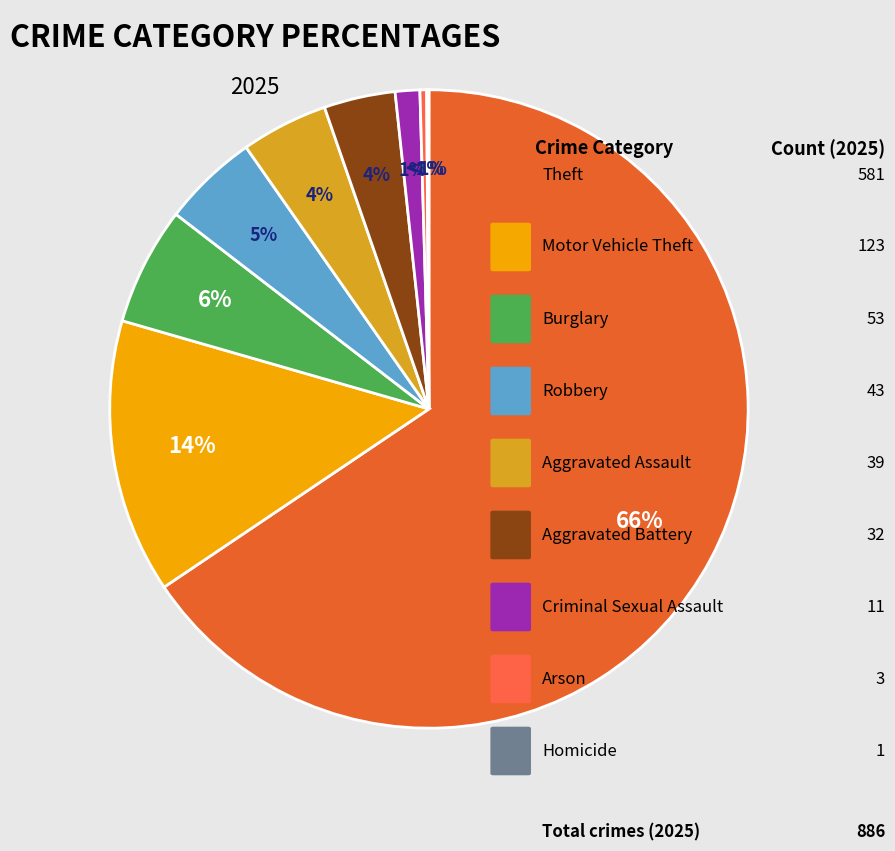

What is the total percentage of Arson and Motor Vehicle Theft?

14.2%